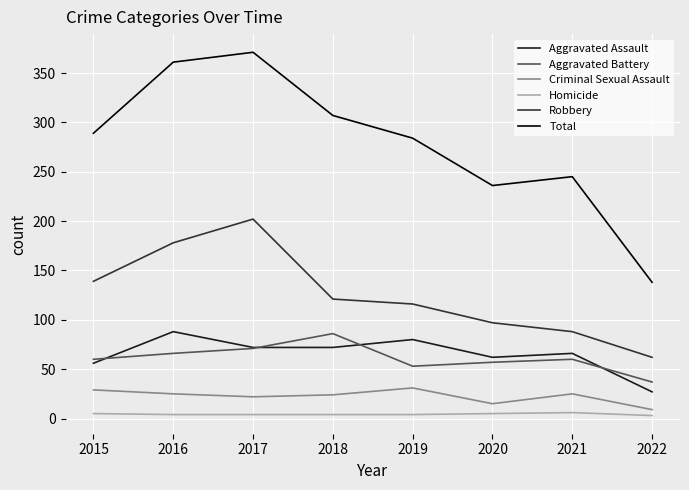

How many categories are shown in the chart?

8